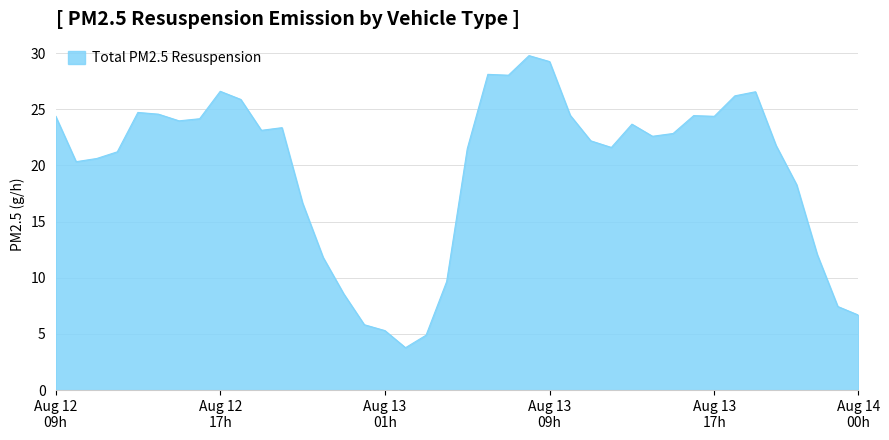

What is the minimum value shown in the chart?

3.8